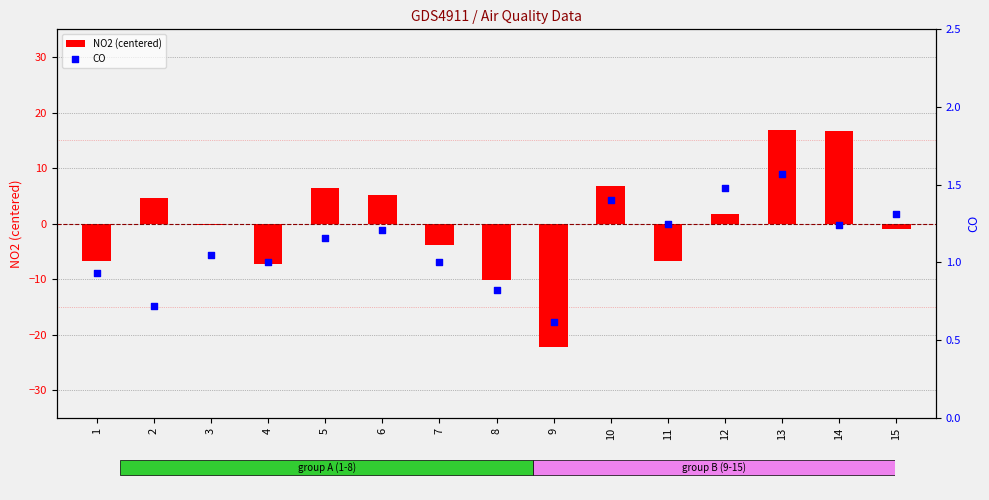

Which series has the widest spread of Y values?

NO2 (centered)